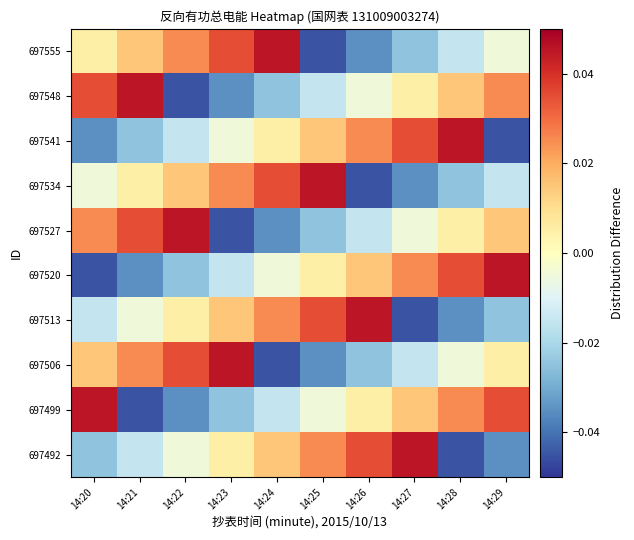

Count the number of data series in this chart.

10